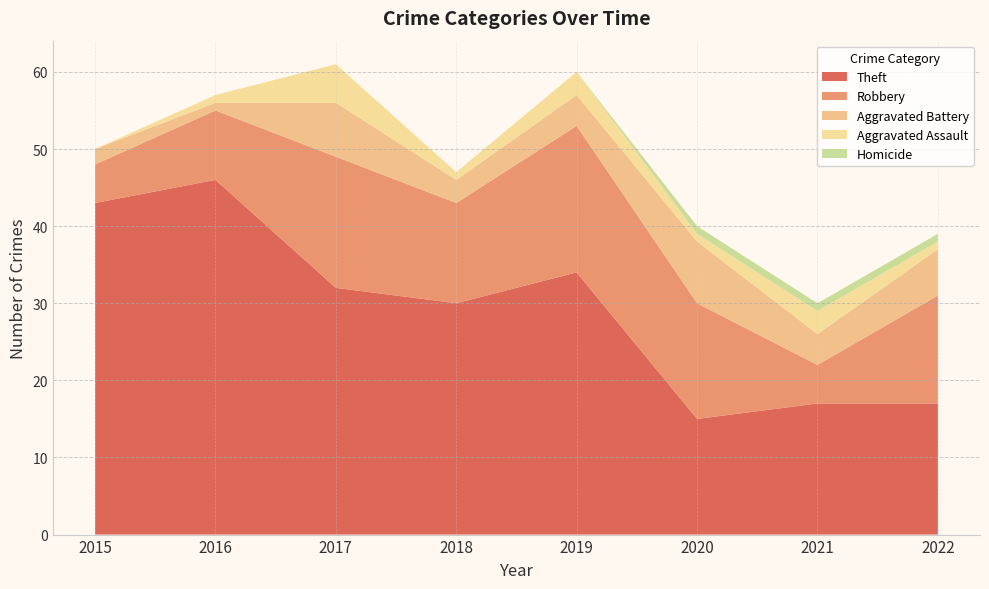

Reading left to right, what are all the values shown in this chart?

Theft: 2015=43	2016=46	2017=32	2018=30	2019=34	2020=15	2021=17	2022=17
Robbery: 2015=5	2016=9	2017=17	2018=13	2019=19	2020=15	2021=5	2022=14
Aggravated Battery: 2015=2	2016=1	2017=7	2018=3	2019=4	2020=8	2021=4	2022=6
Aggravated Assault: 2015=0	2016=1	2017=5	2018=1	2019=3	2020=1	2021=3	2022=1
Homicide: 2015=0	2016=0	2017=0	2018=0	2019=0	2020=1	2021=1	2022=1